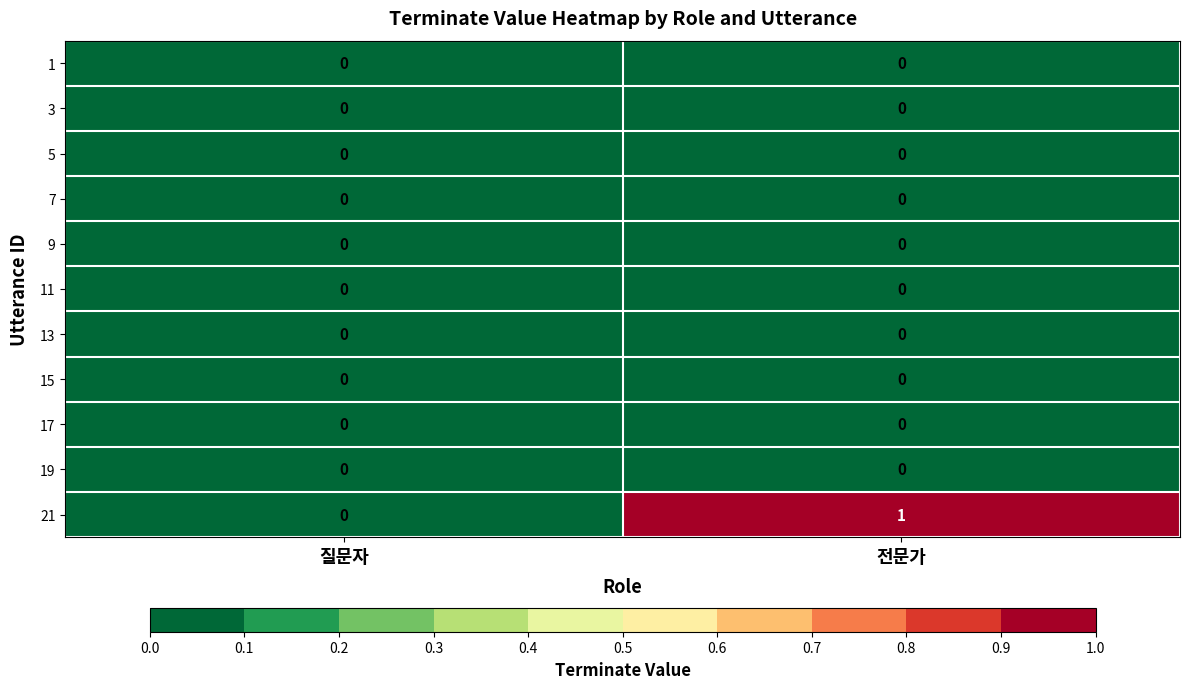

Reading left to right, what are all the values shown in this chart?

1: 0	0
3: 0	0
5: 0	0
7: 0	0
9: 0	0
11: 0	0
13: 0	0
15: 0	0
17: 0	0
19: 0	0
21: 0	1